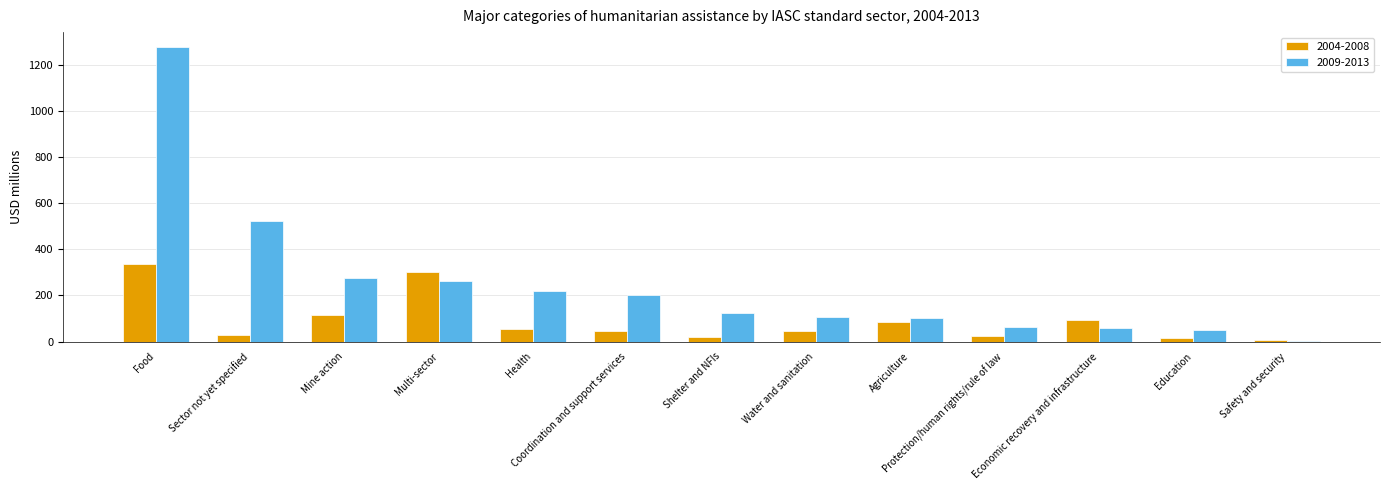

What is the sum of the 2009-2013 values at Mine action and Safety and security?

277.4